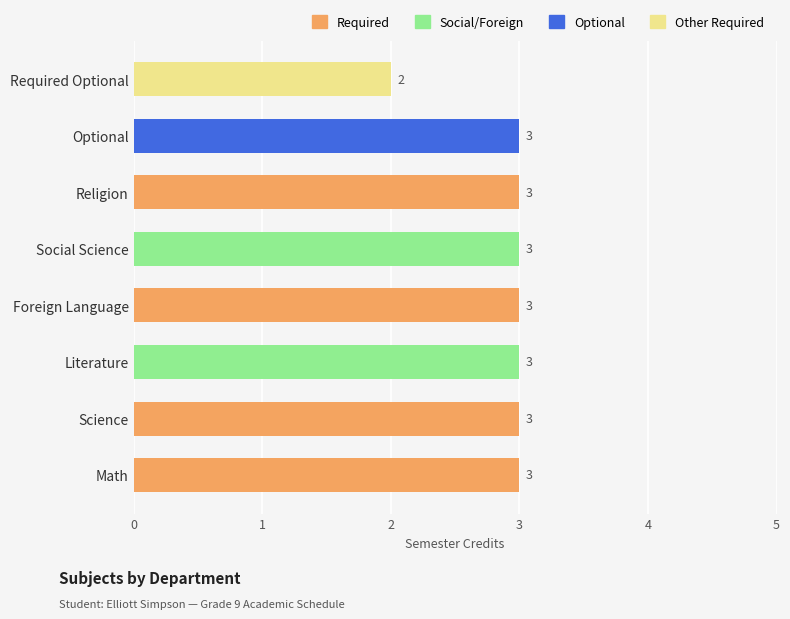

What is the greatest value displayed?

3